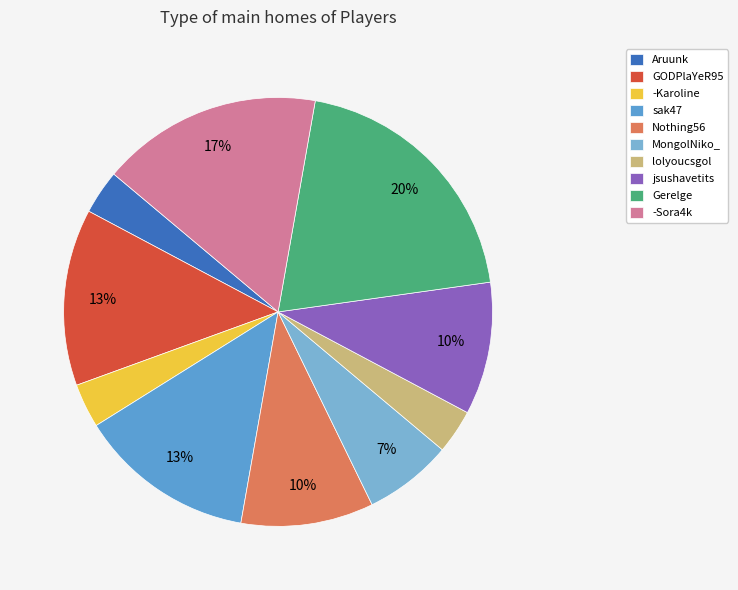

Which slice is the largest?

Gerelge